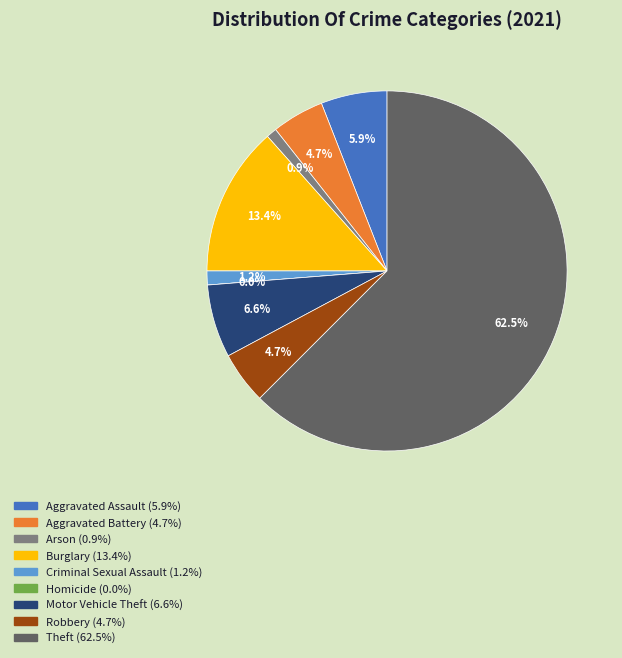

The Homicide slice represents 0% of the pie. True or false?

True